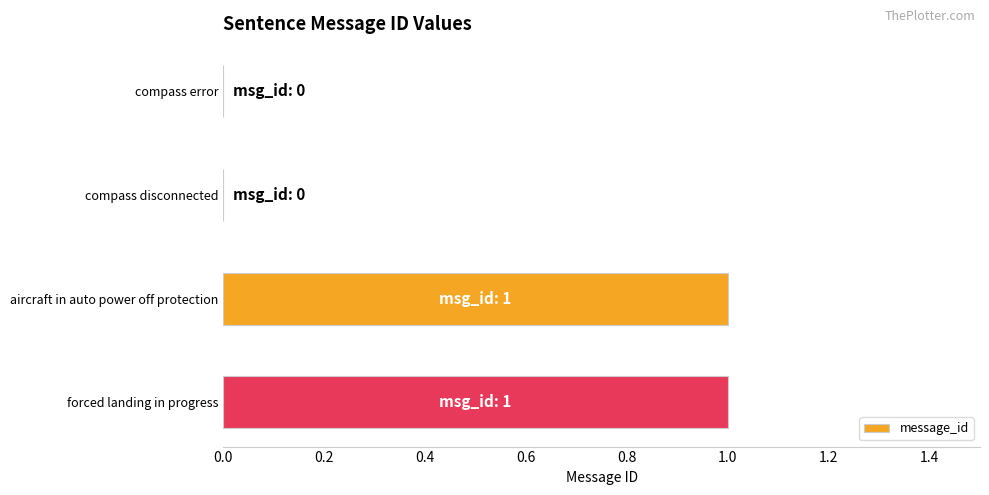

Reading top to bottom, what are all the values shown in this chart?

compass error=0	compass disconnected=0	aircraft in auto power off protection=1	forced landing in progress=1